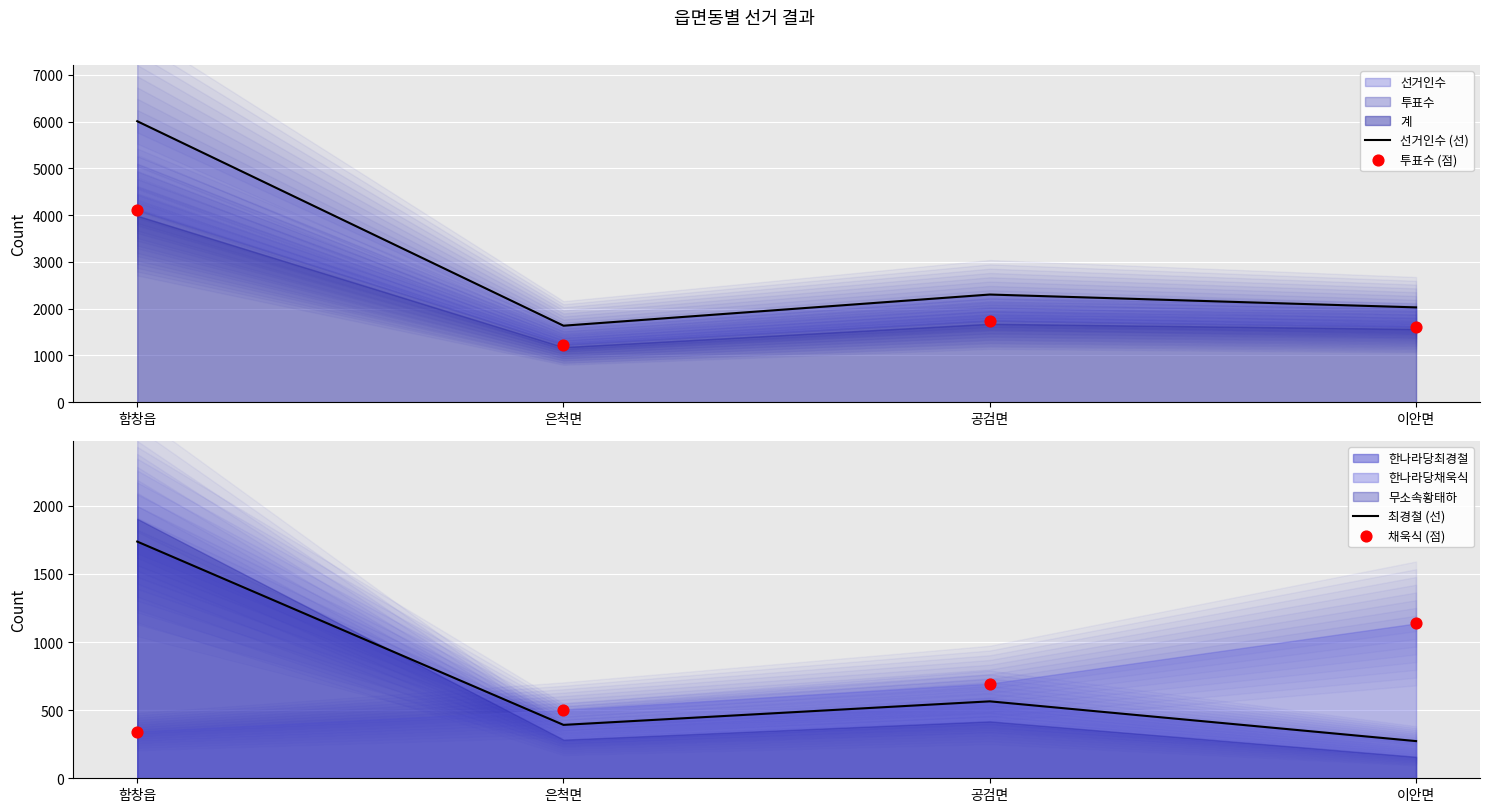

Which series reaches the minimum Y coordinate?

최경철 (선)